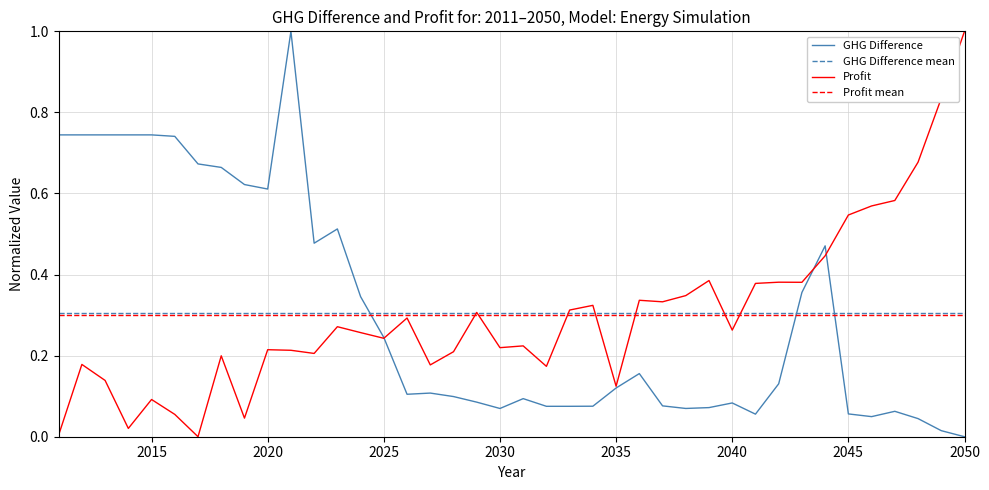

At 2013, list the series in order from smallest to largest.

Profit, GHG Difference